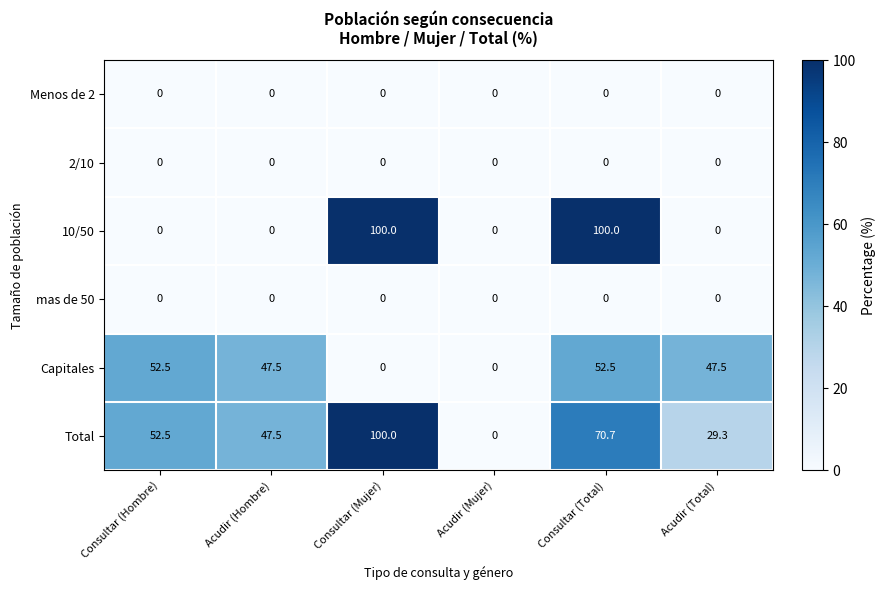

Which series has the largest total across all categories?

Total